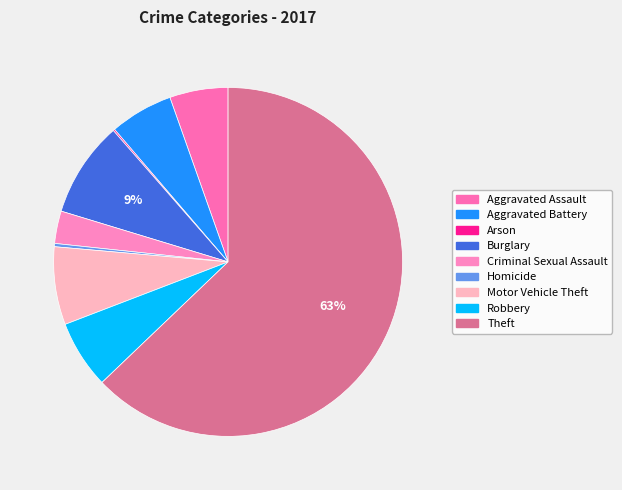

What is the total percentage of Motor Vehicle Theft and Robbery?

13.5%